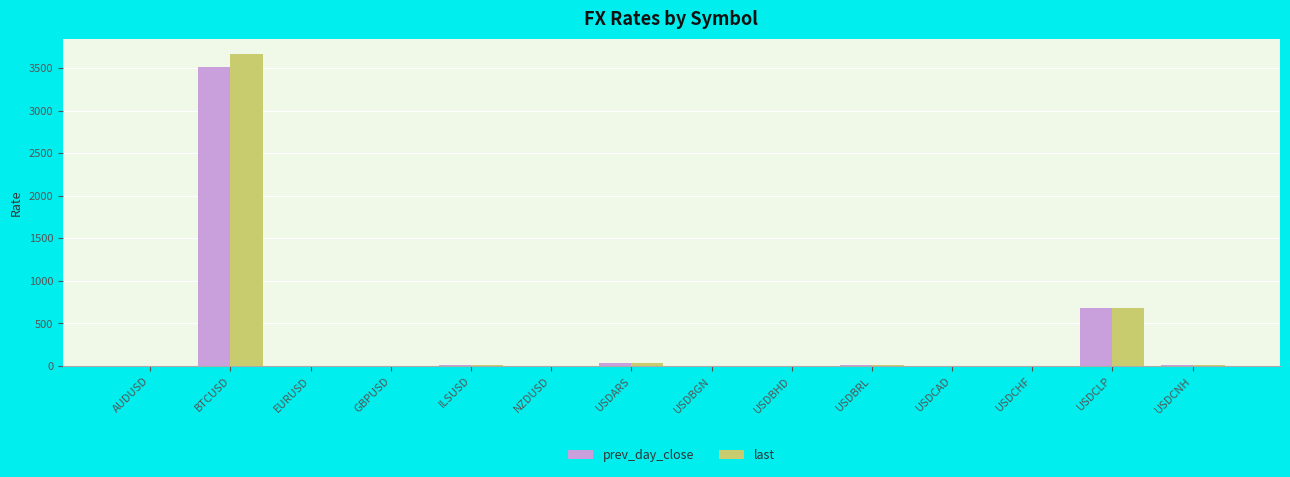

What is the total value across all series at BTCUSD?

7177.0